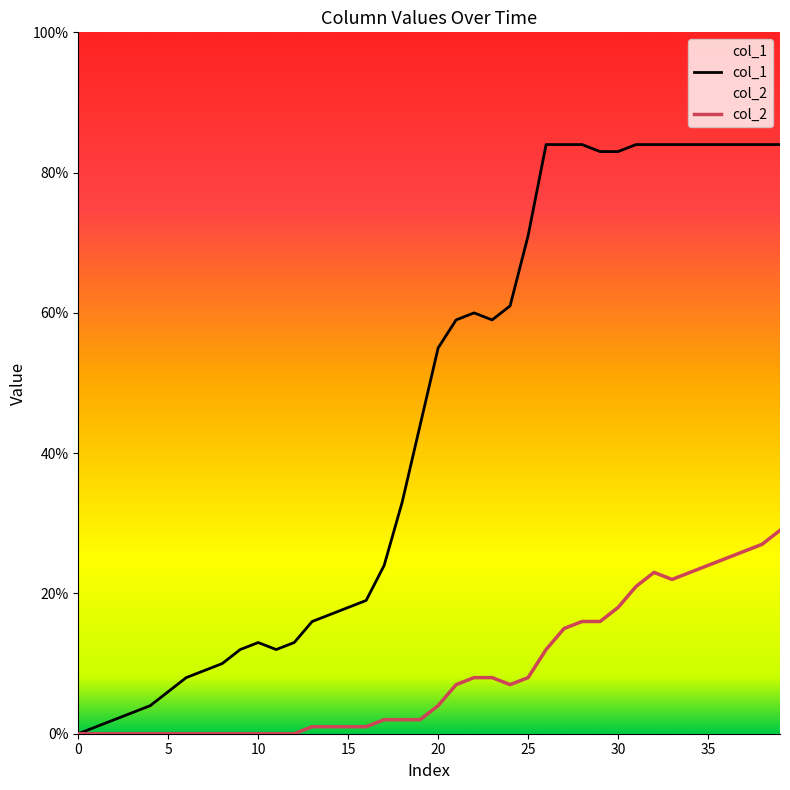

Which series has the largest total across all categories?

col_1